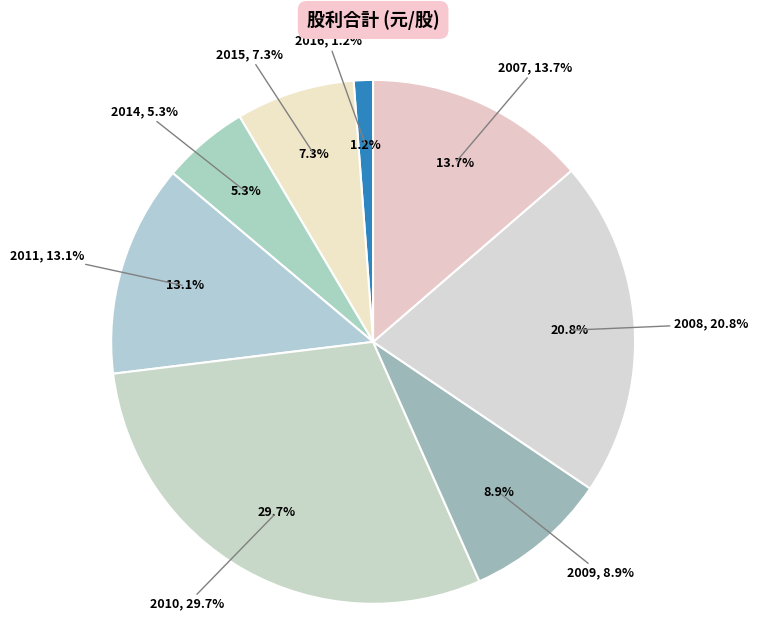

Is there a majority slice in this chart?

No